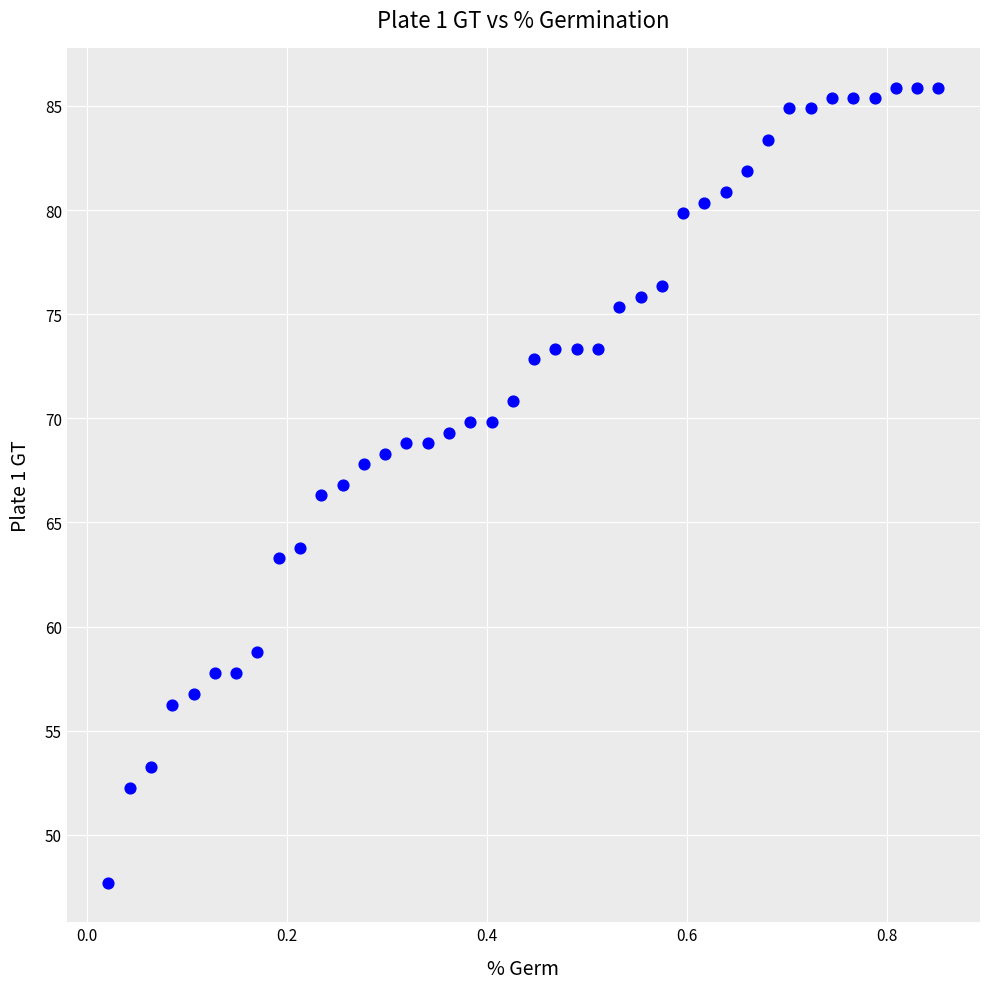

What is the range of Y values (max minus min)?

38.2